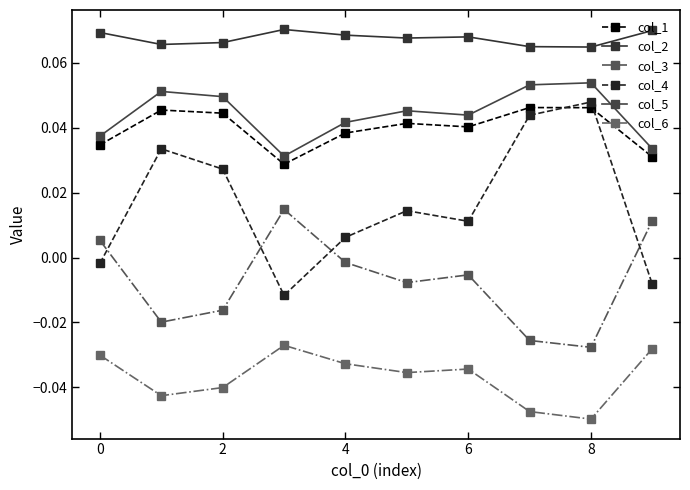

Reading left to right, extract all data points from this chart.

col_1: 0.0	0.0	0.0	0.0	0.0	0.0	0.0	0.0	0.0	0.0
col_2: 0.1	0.1	0.1	0.1	0.1	0.1	0.1	0.1	0.1	0.1
col_3: 0.0	-0.0	-0.0	0.0	-0.0	-0.0	-0.0	-0.0	-0.0	0.0
col_4: -0.0	0.0	0.0	-0.0	0.0	0.0	0.0	0.0	0.0	-0.0
col_5: 0.0	0.1	0.0	0.0	0.0	0.0	0.0	0.1	0.1	0.0
col_6: -0.0	-0.0	-0.0	-0.0	-0.0	-0.0	-0.0	-0.0	-0.0	-0.0